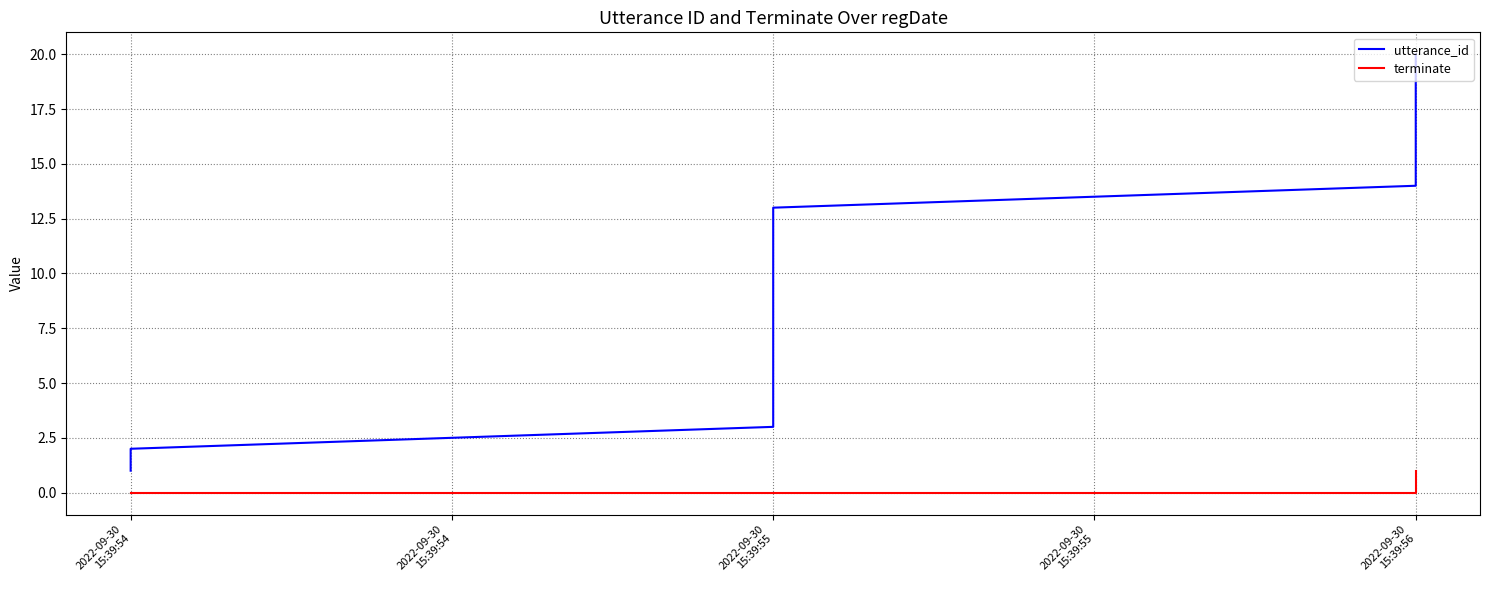

Which series changed the most between 2022-09-30 15:39:55 and 2022-09-30 15:39:56?

utterance_id